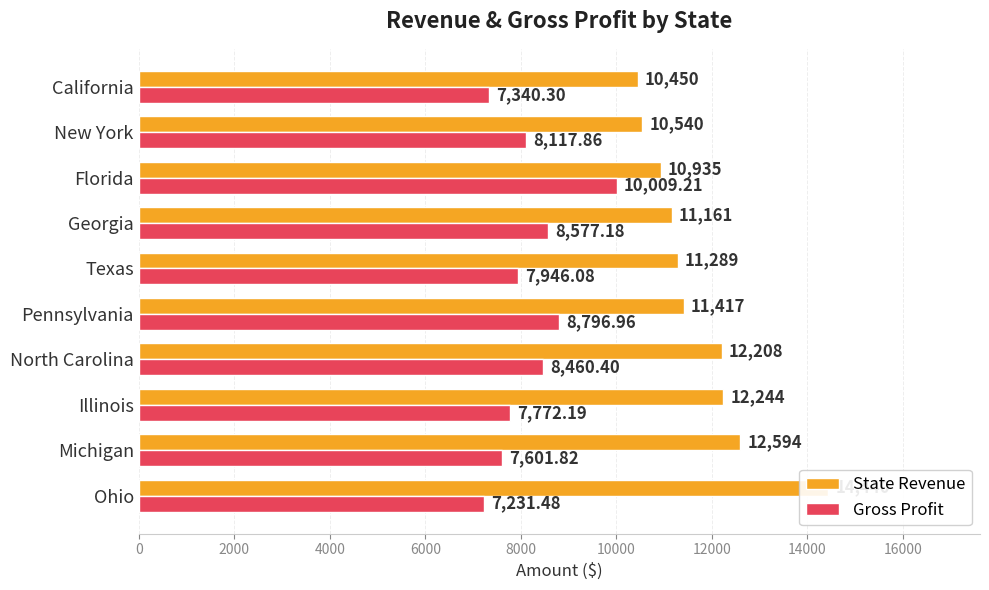

What is the sum of all Gross Profit values?

81853.5